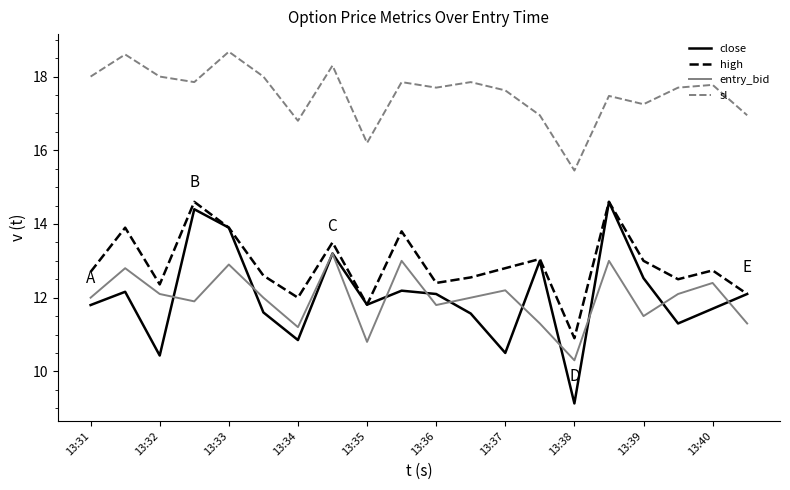

Which series has the largest total across all categories?

sl